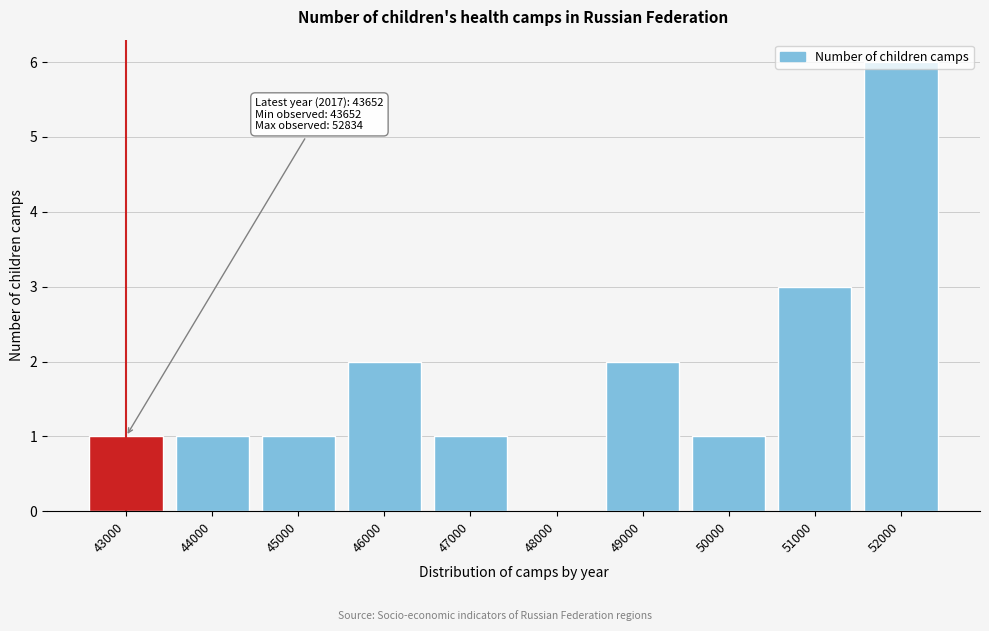

What is the ratio of the value at 44000 to the value at 51000?

0.3